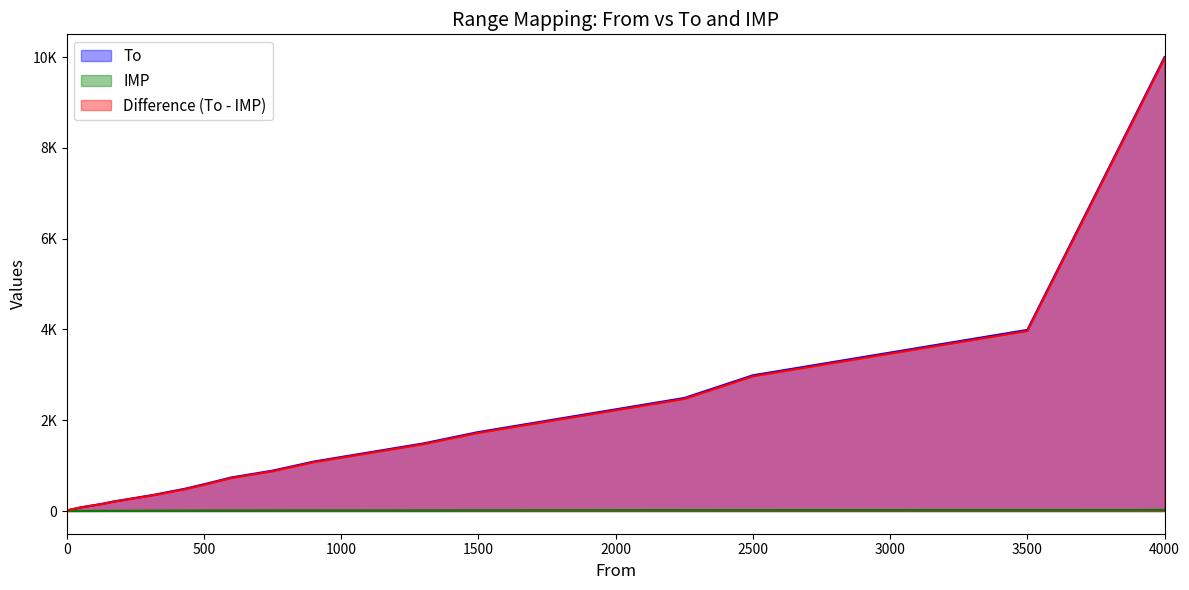

The To series shows 545 at 2250. True or false?

False